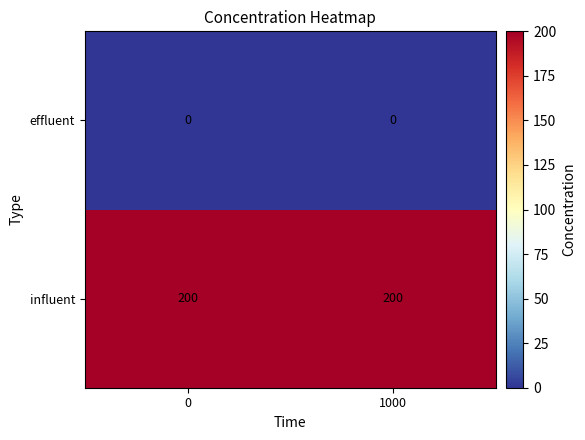

Rank the series by their maximum value, from lowest to highest.

effluent, influent